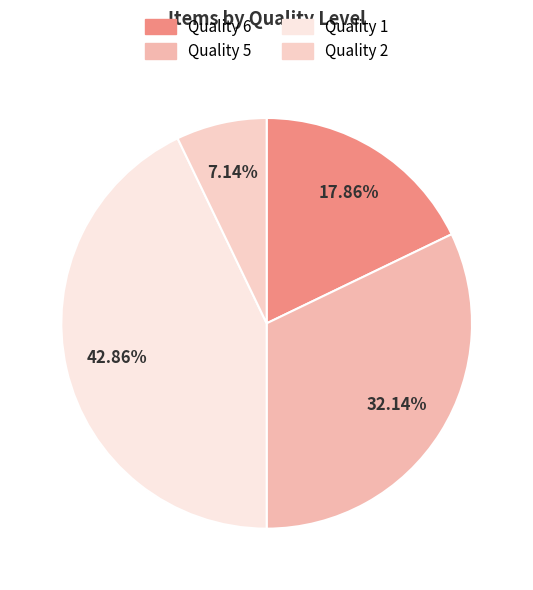

To the nearest percent, what is the difference between the largest and smallest slice percentages?

36%